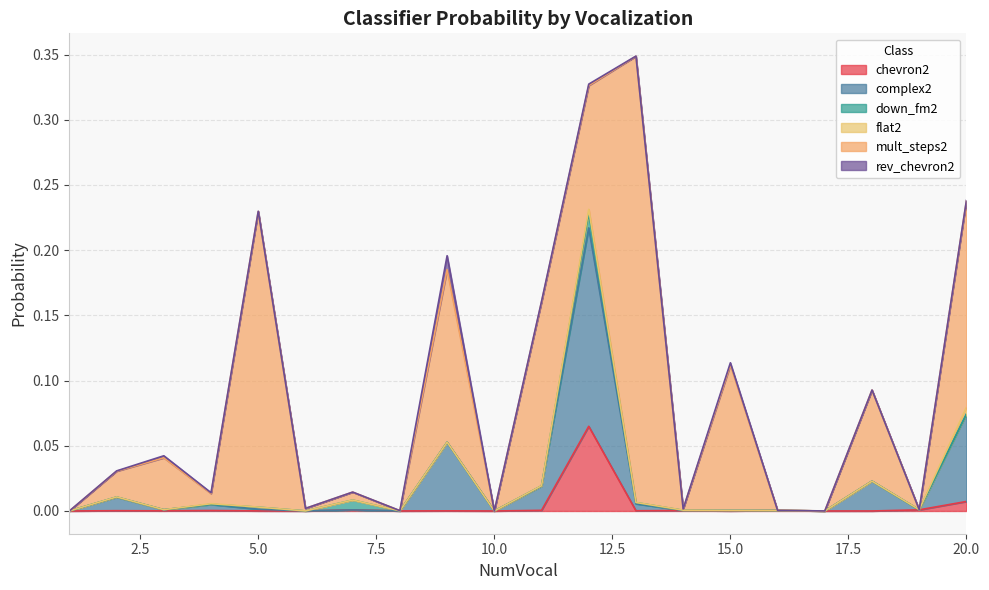

At which category is the sum across all series the highest?

13